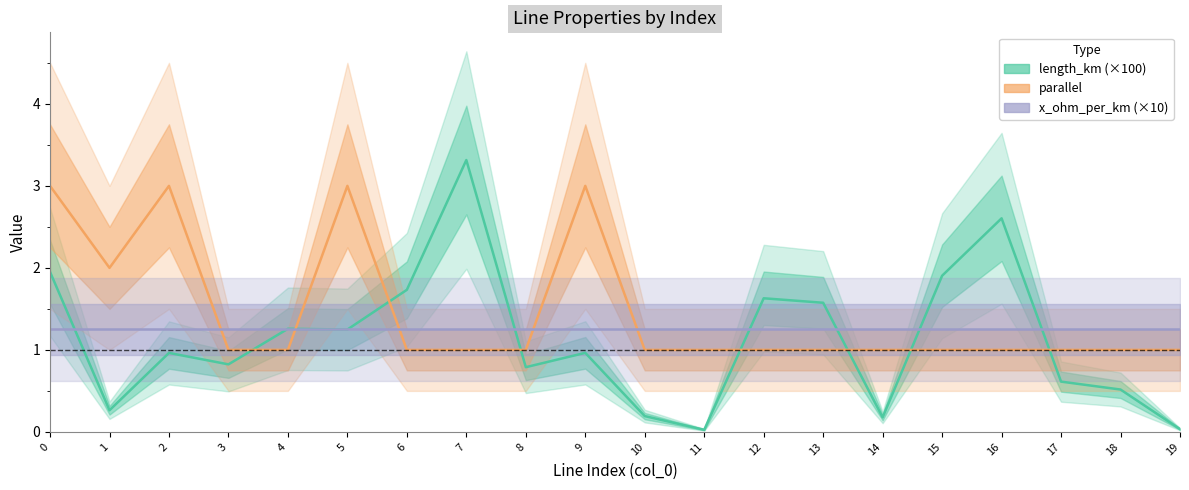

Does the chart have visible grid lines?

No